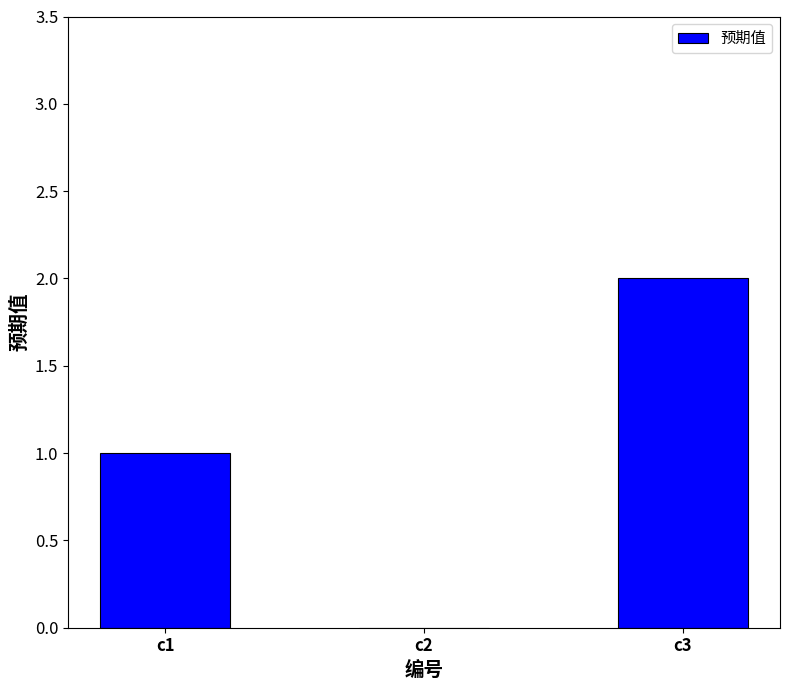

Between c1 and c3, which is larger?

c3